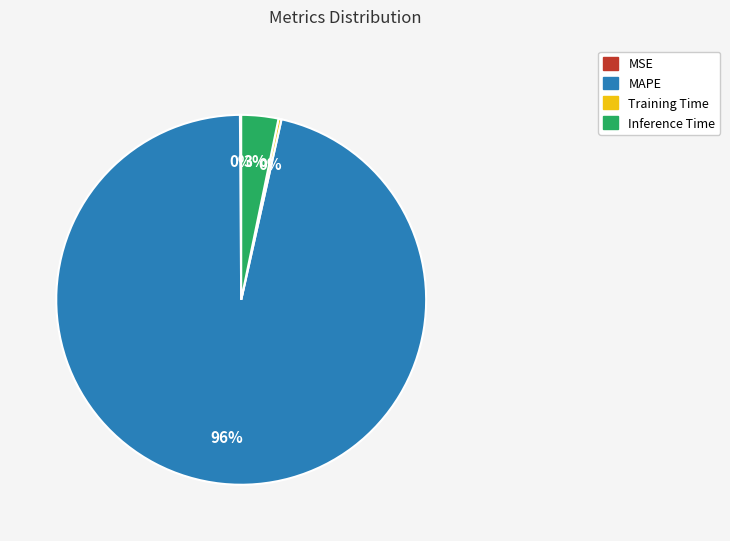

Which category accounts for the majority?

MAPE